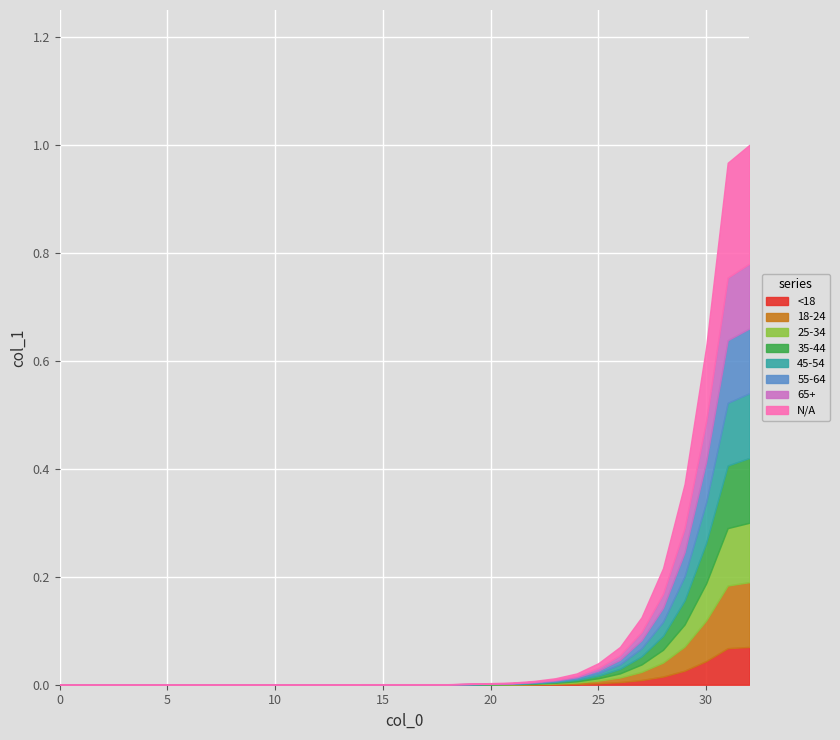

The chart shows a value of 0.0 at 18. True or false?

False